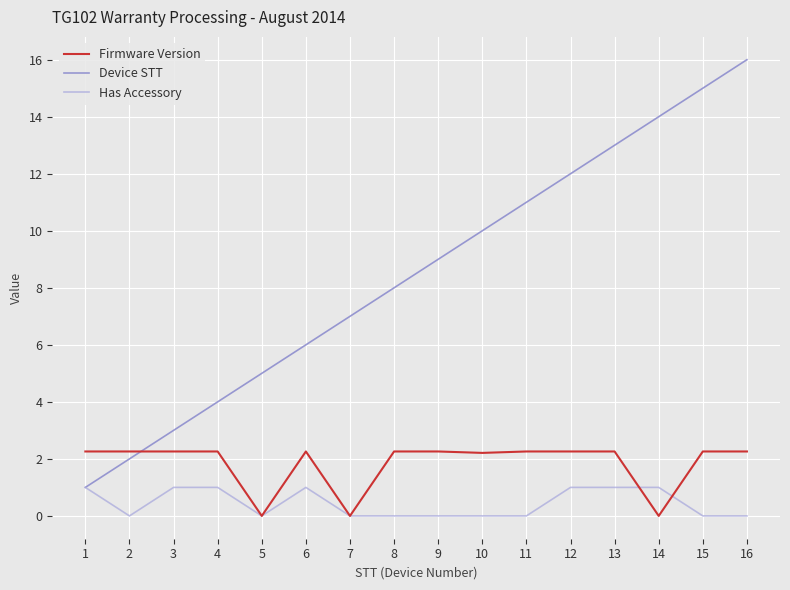

Rank the categories by Device STT value from lowest to highest.

1, 2, 3, 4, 5, 6, 7, 8, 9, 10, 11, 12, 13, 14, 15, 16